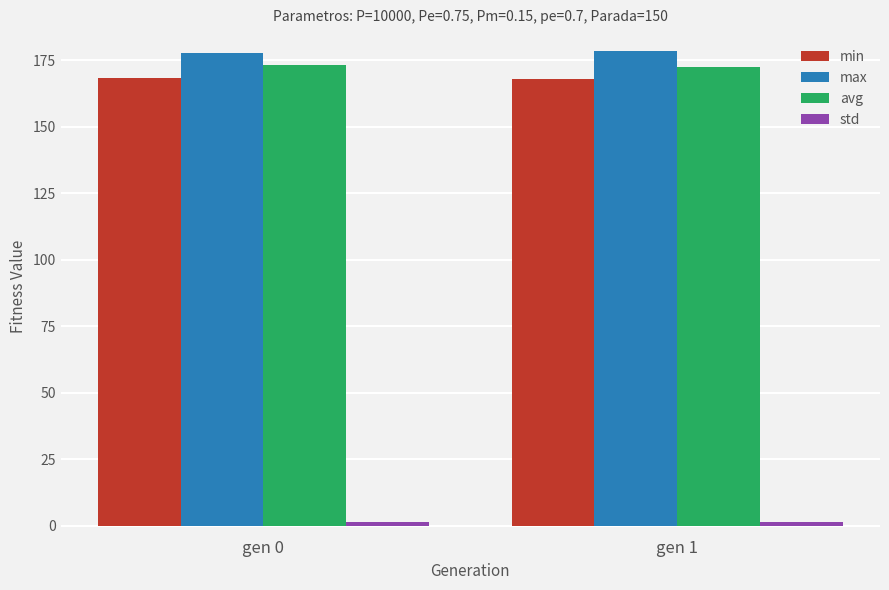

What is the sum of all avg values?

345.7